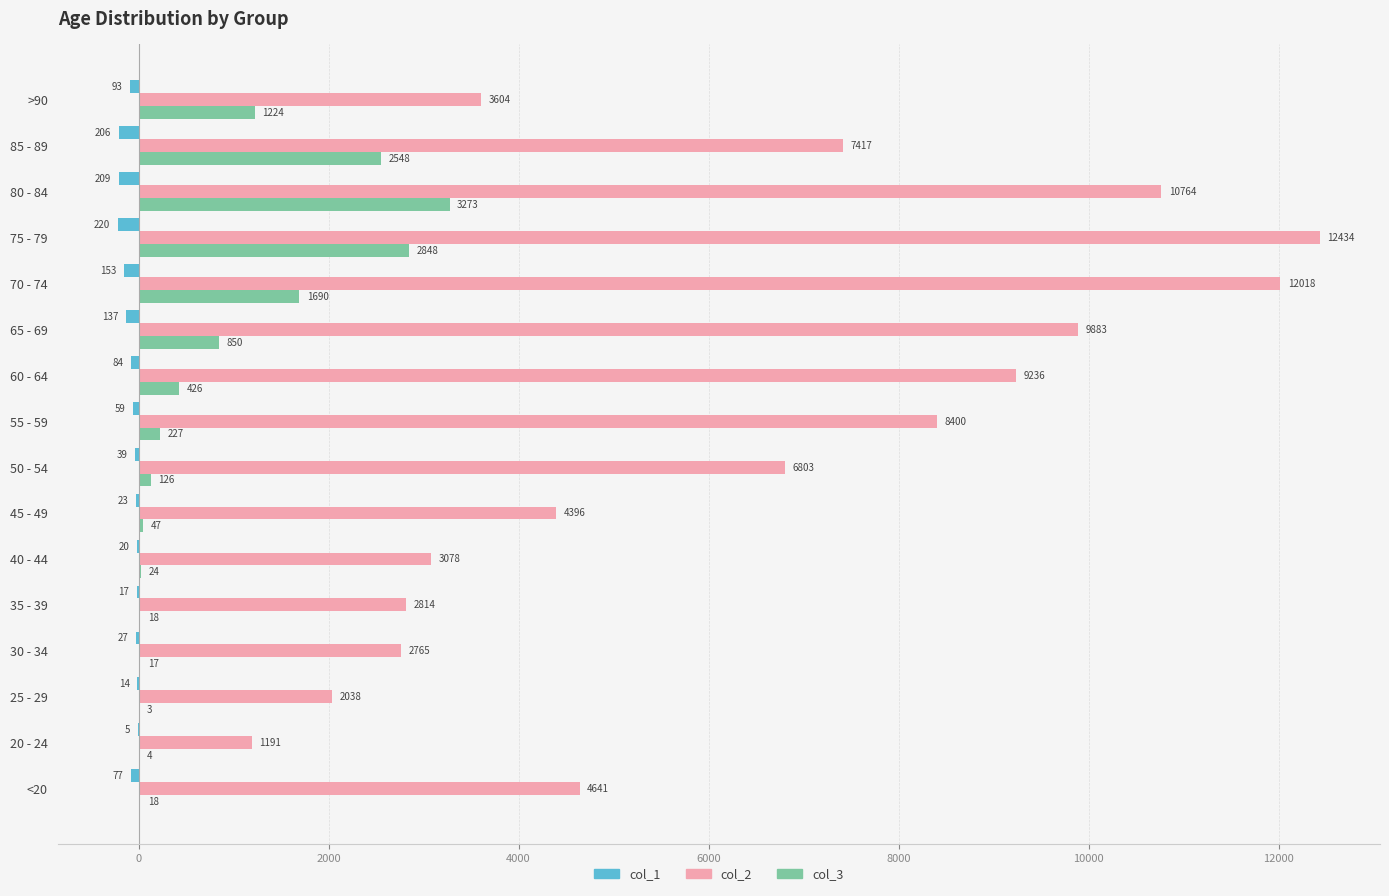

How many values in the col_1 series exceed -59?

7